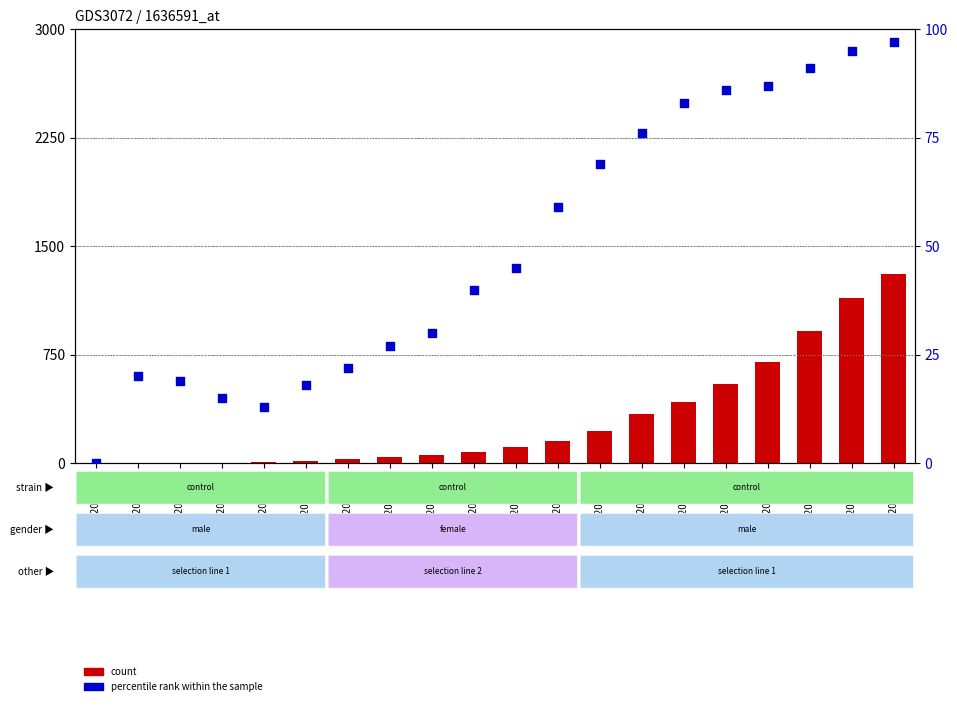

What are all the series names shown in the legend?

count, percentile rank within the sample